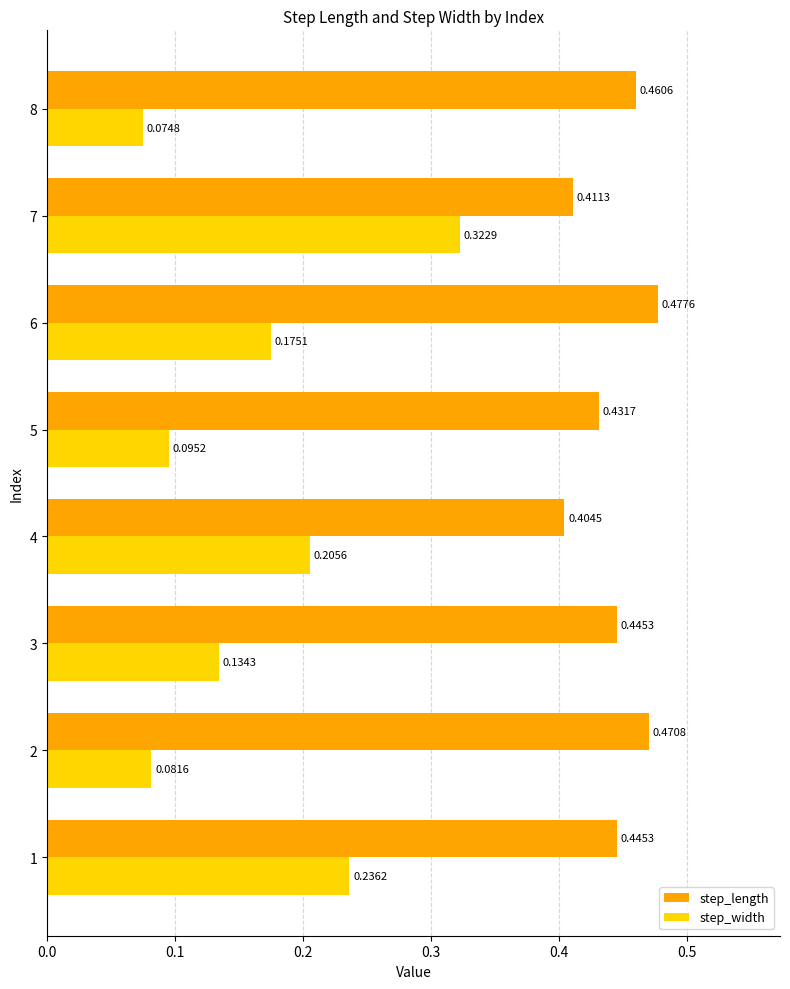

Which label corresponds to the smallest value in the chart?

8